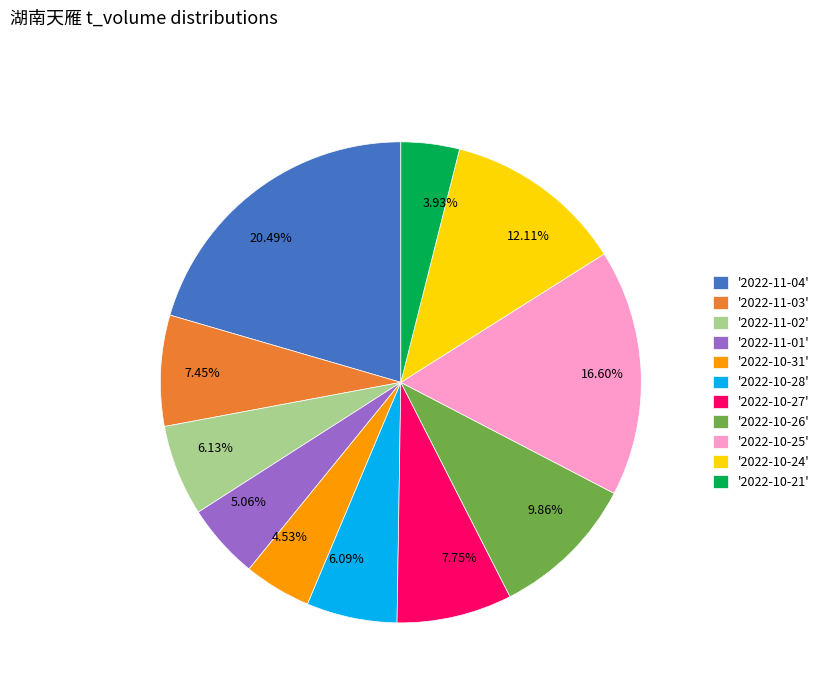

How many slices are in this pie chart?

11